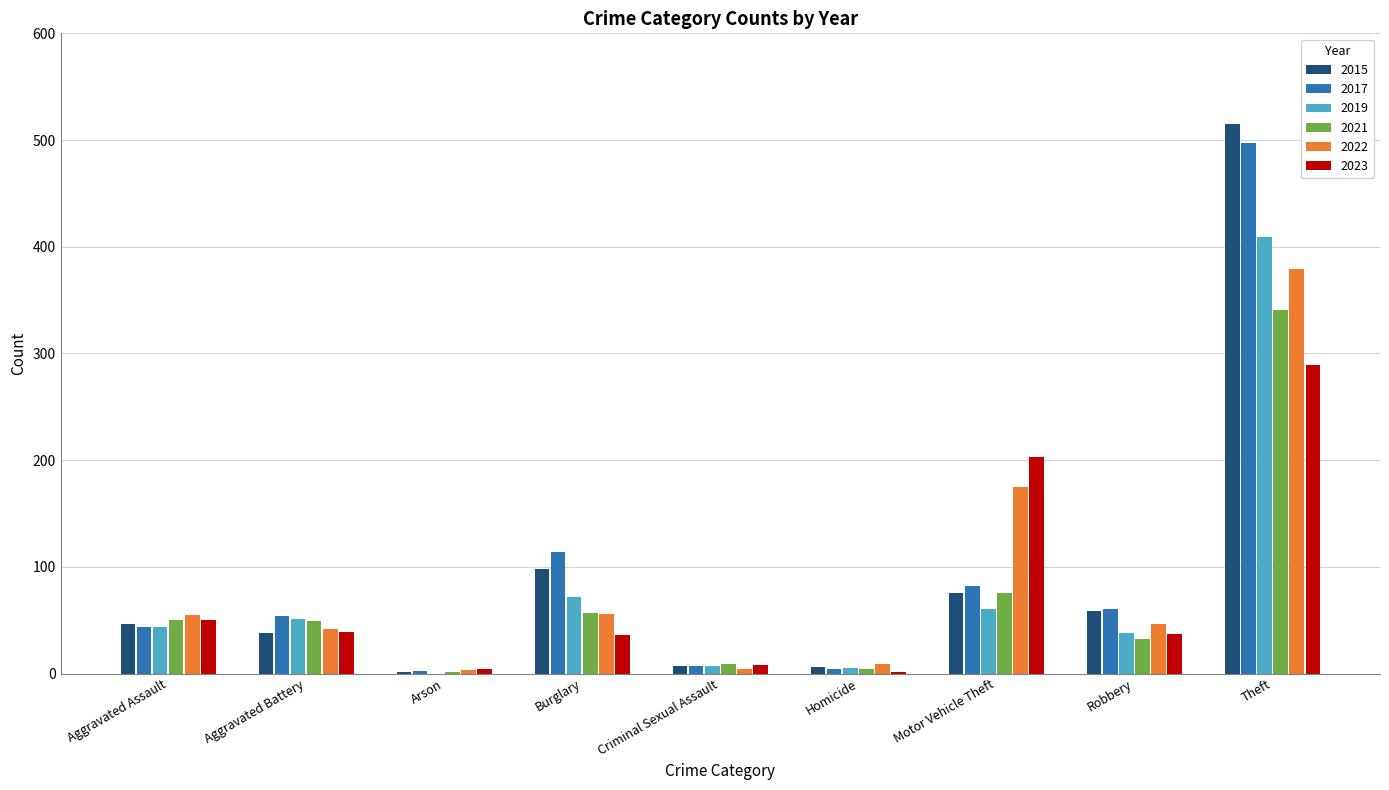

What is the approximate value of 2023 at Aggravated Assault?

50